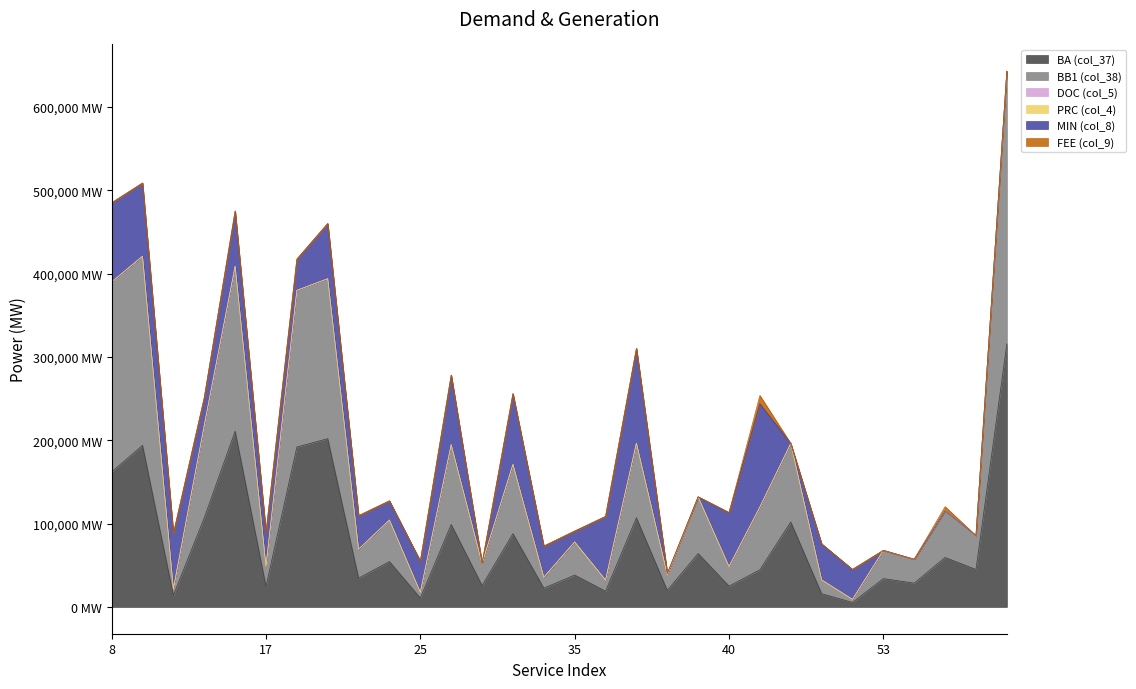

Which series has the largest range (max minus min)?

BB1 (col_38)